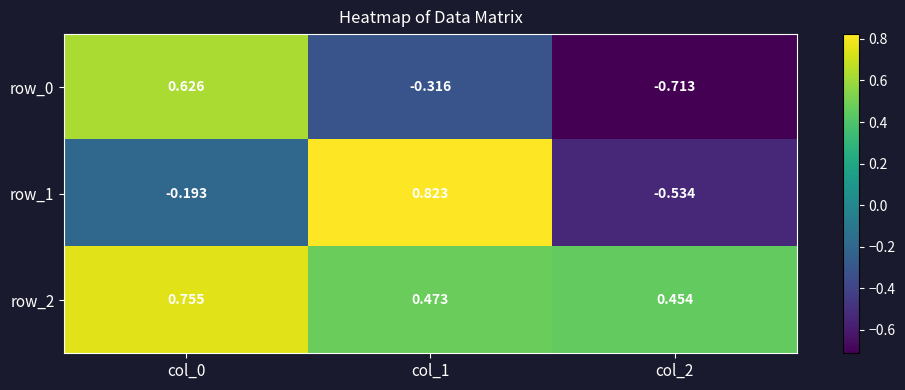

What is the difference between the maximum and minimum values in the row_2 series?

0.3